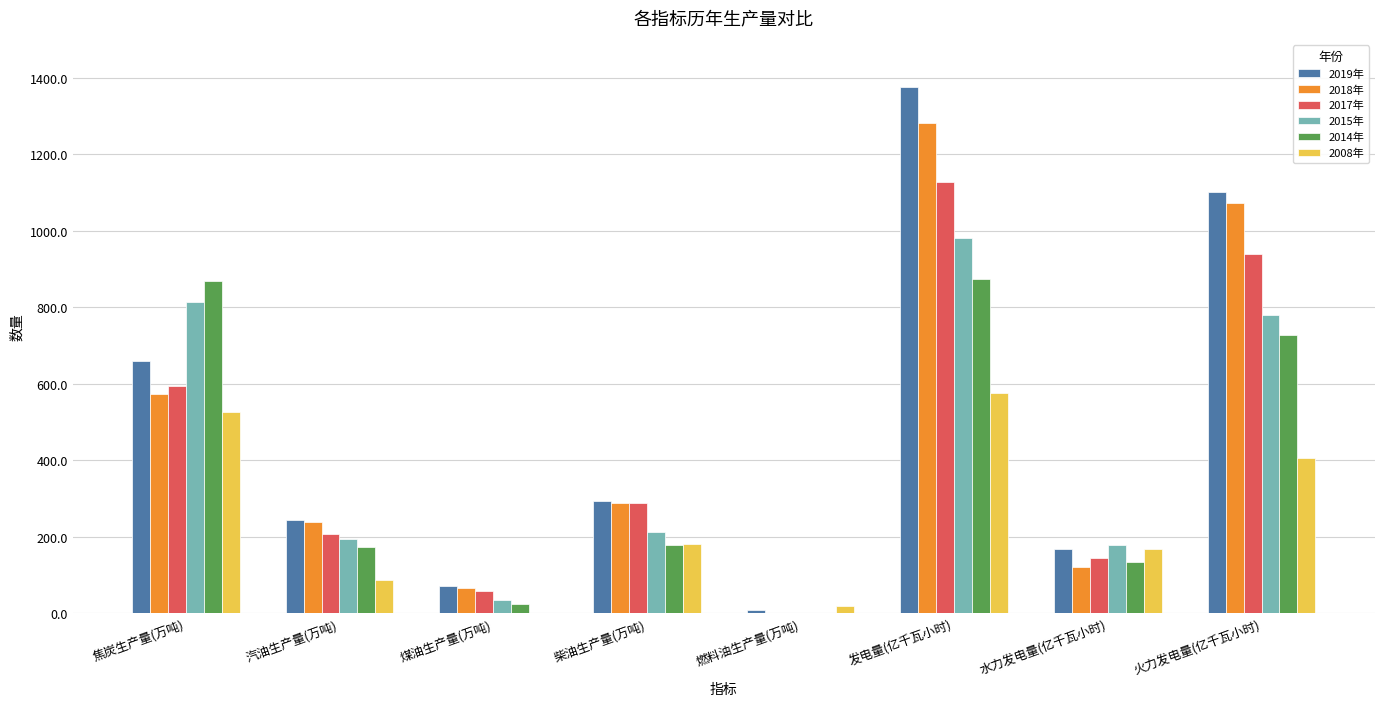

Which category has the highest value in the 2008年 series?

发电量(亿千瓦小时)